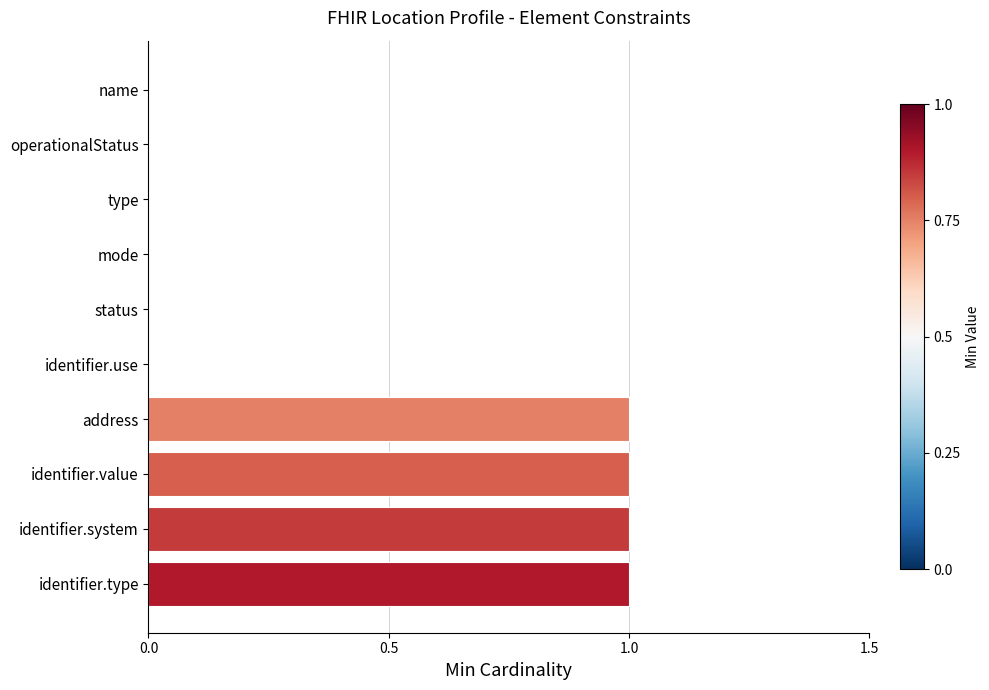

The value at identifier.use is 0. True or false?

True